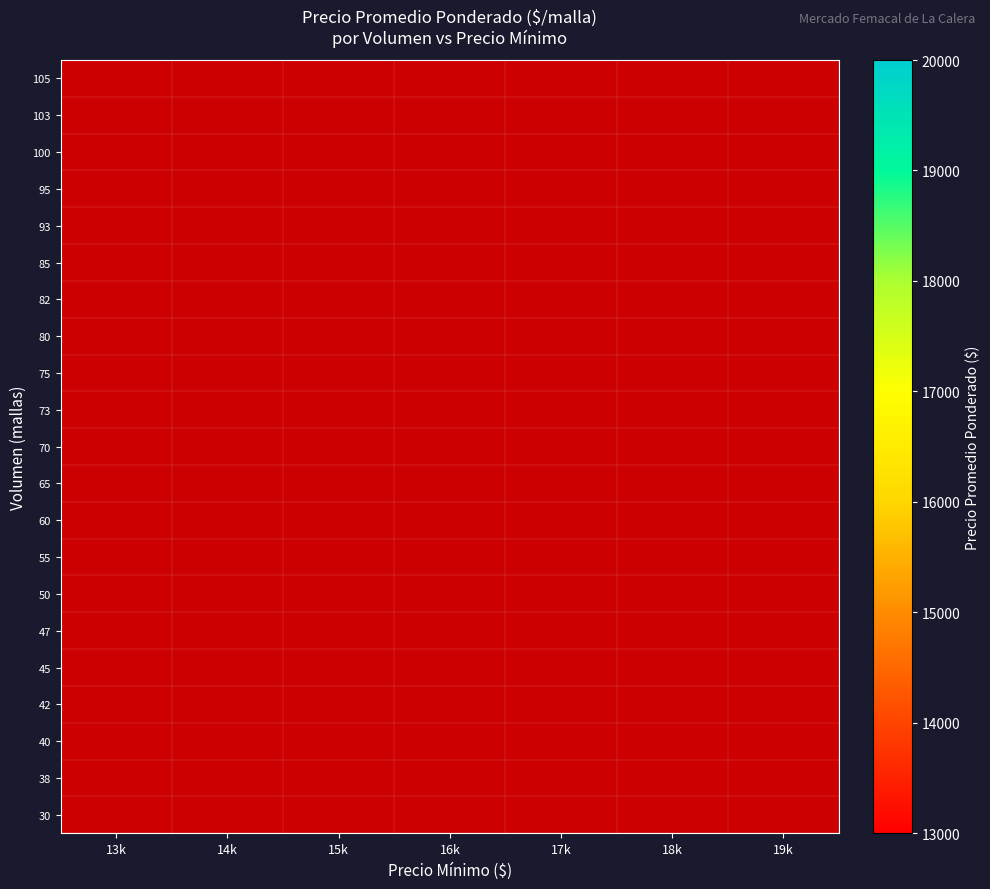

Which category has the lowest value across all series?

13k